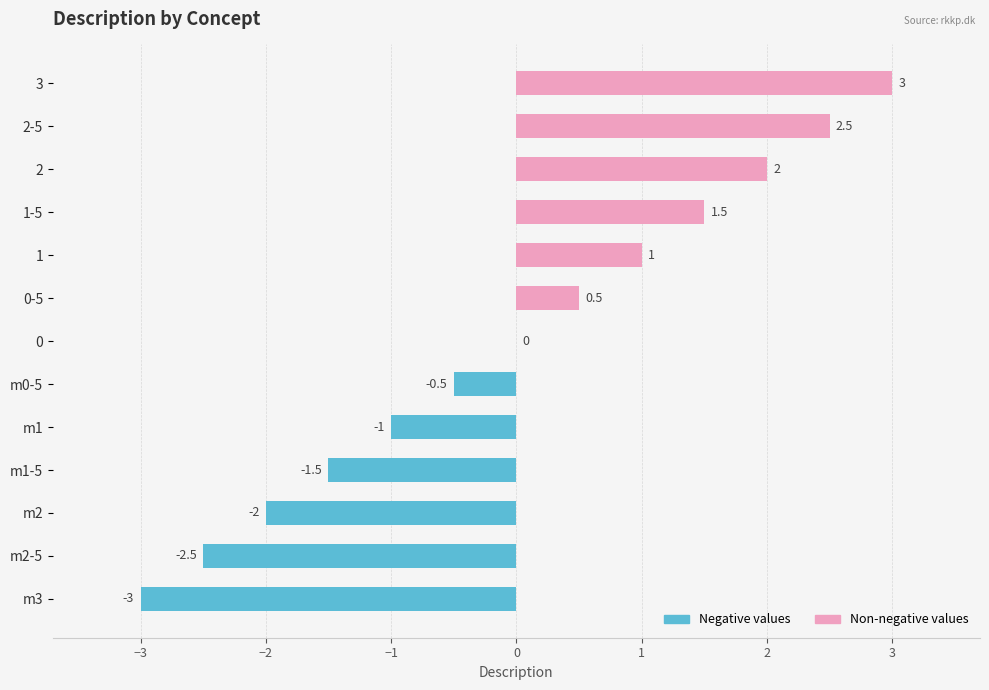

Read the value at m2.

-2.0